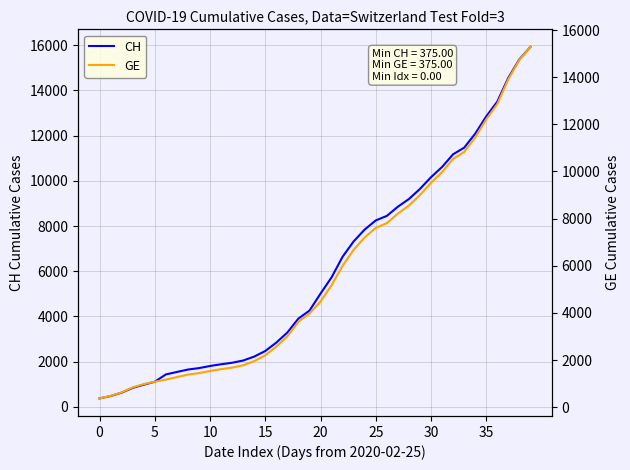

At which category is the sum across all series the highest?

39